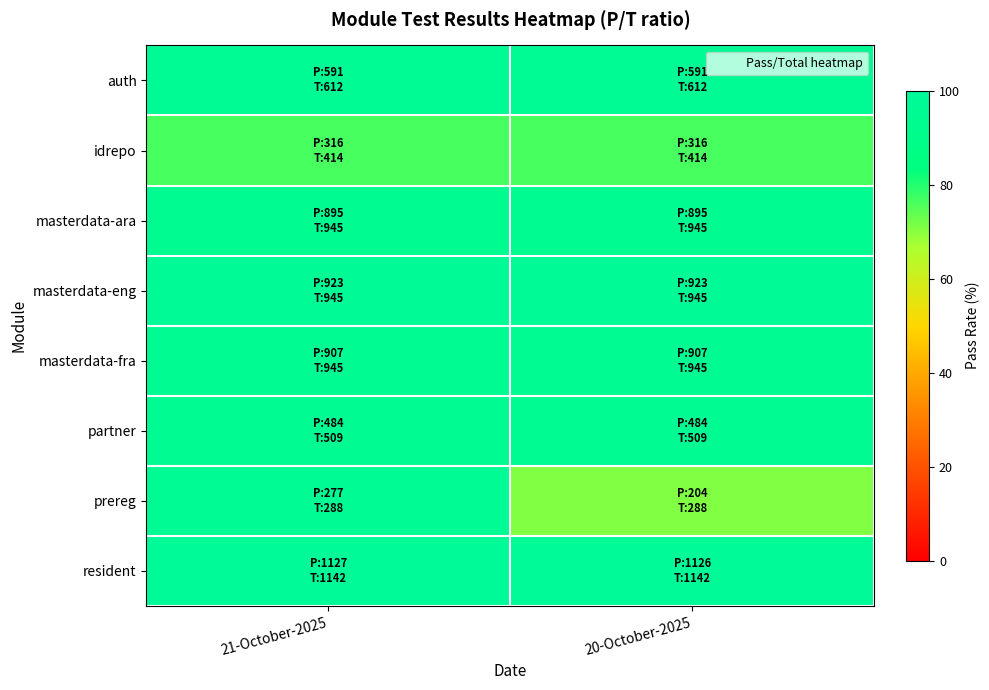

Which series changed the most between 21-October-2025 and 20-October-2025?

prereg